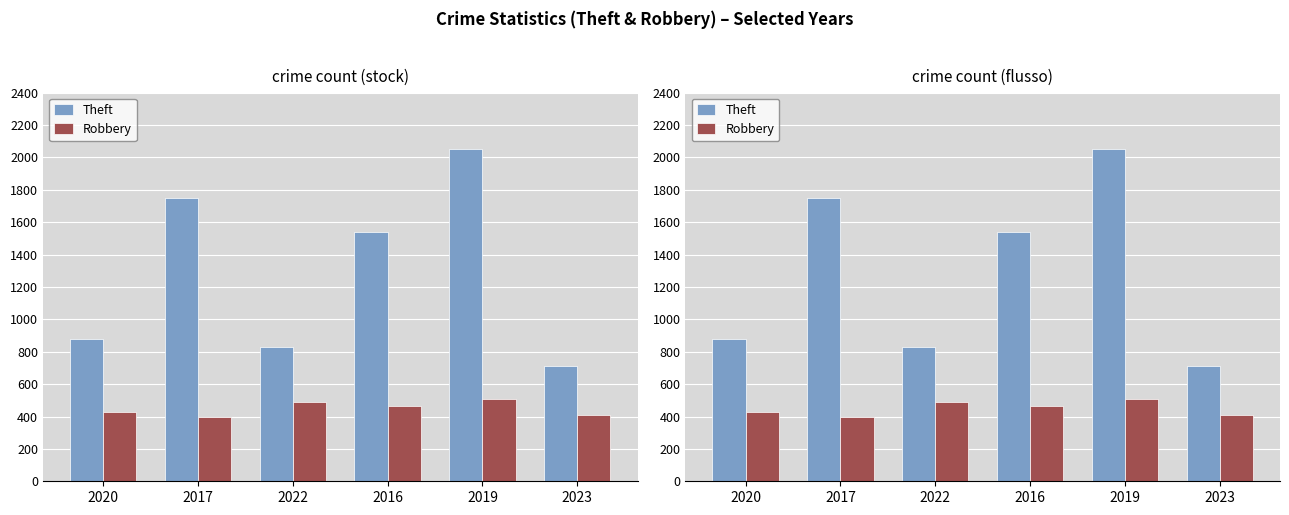

What position from the right is 2016?

3